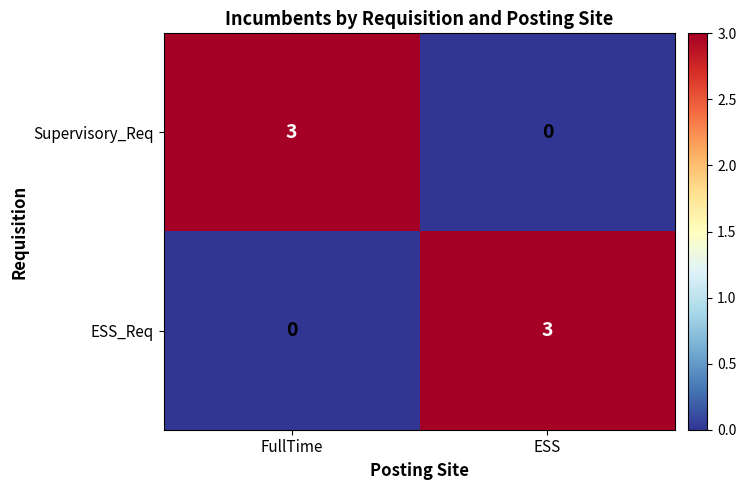

Reading left to right, what are all the values shown in this chart?

Supervisory_Req: 3	0
ESS_Req: 0	3